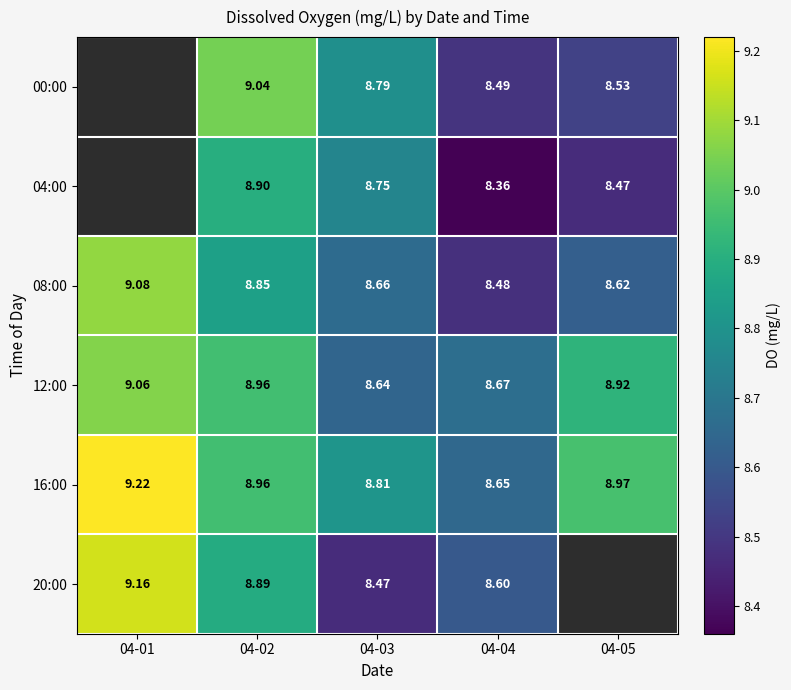

At which category does the chart reach its peak across all series?

04-01